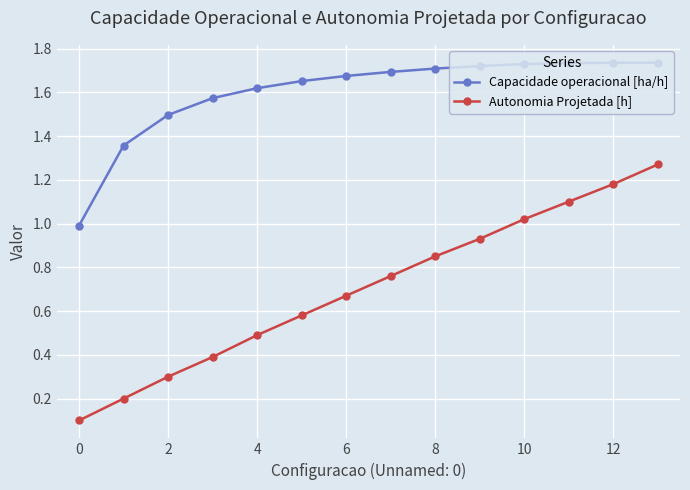

How many data points does each series have?

14